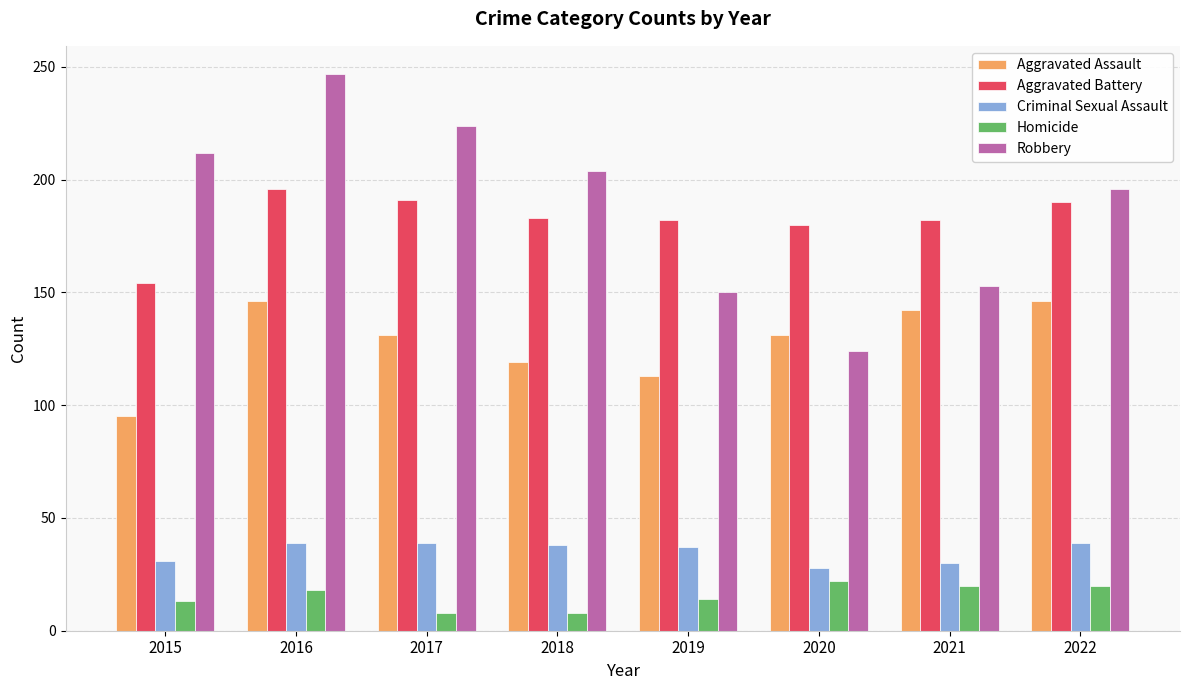

What are all the series names shown in the legend?

Aggravated Assault, Aggravated Battery, Criminal Sexual Assault, Homicide, Robbery